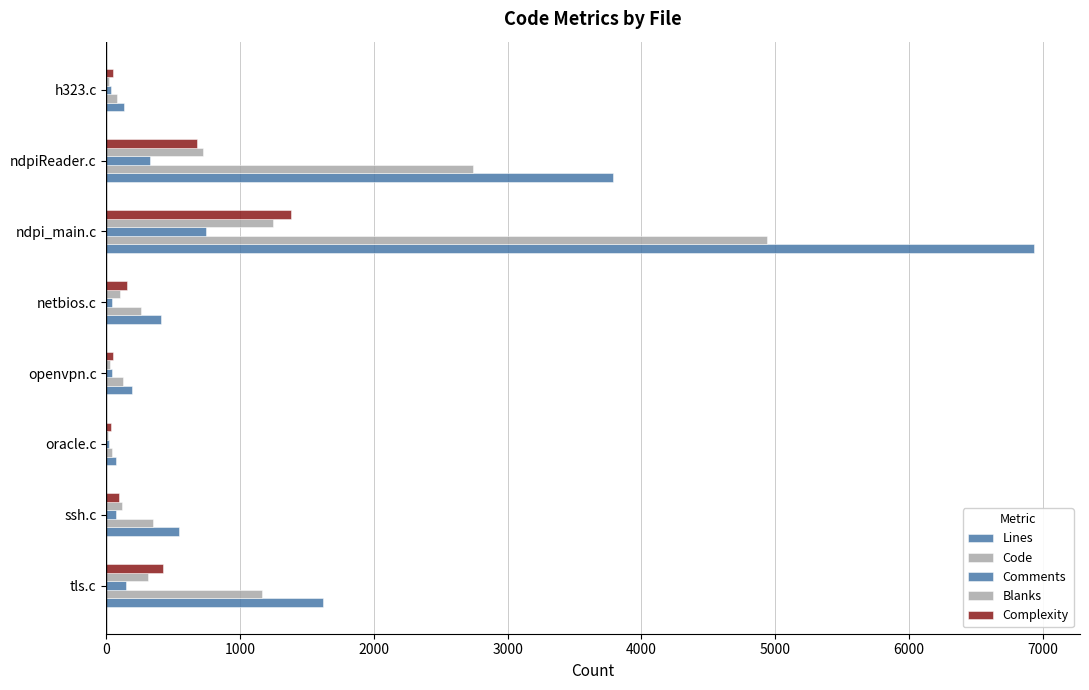

What is the value of the Code bar at the 6th from the left?

4941